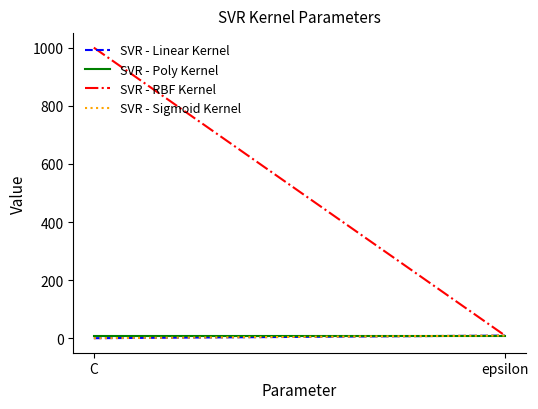

The SVR - Sigmoid Kernel series shows 10 at epsilon. True or false?

True